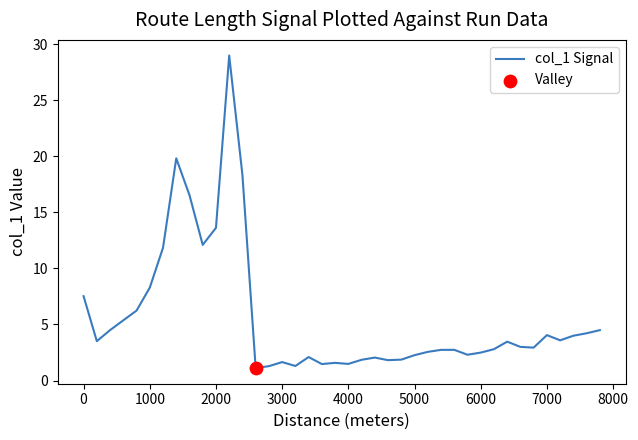

What is the difference between the maximum and minimum values?

27.9